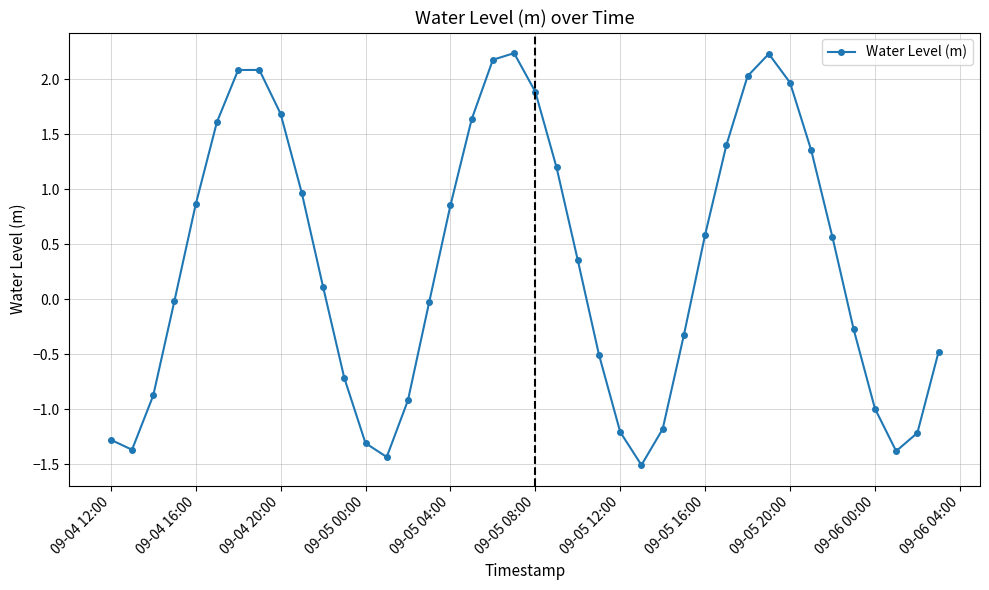

How many points are lower than both their immediate neighbors (excluding endpoints)?

4